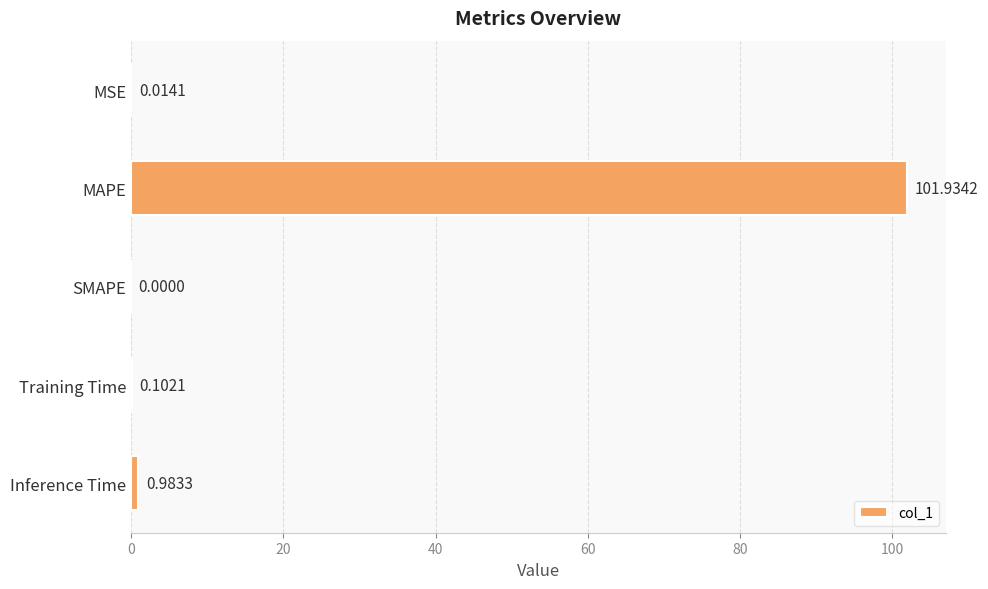

What is the change in value from MAPE to Inference Time?

-101.0